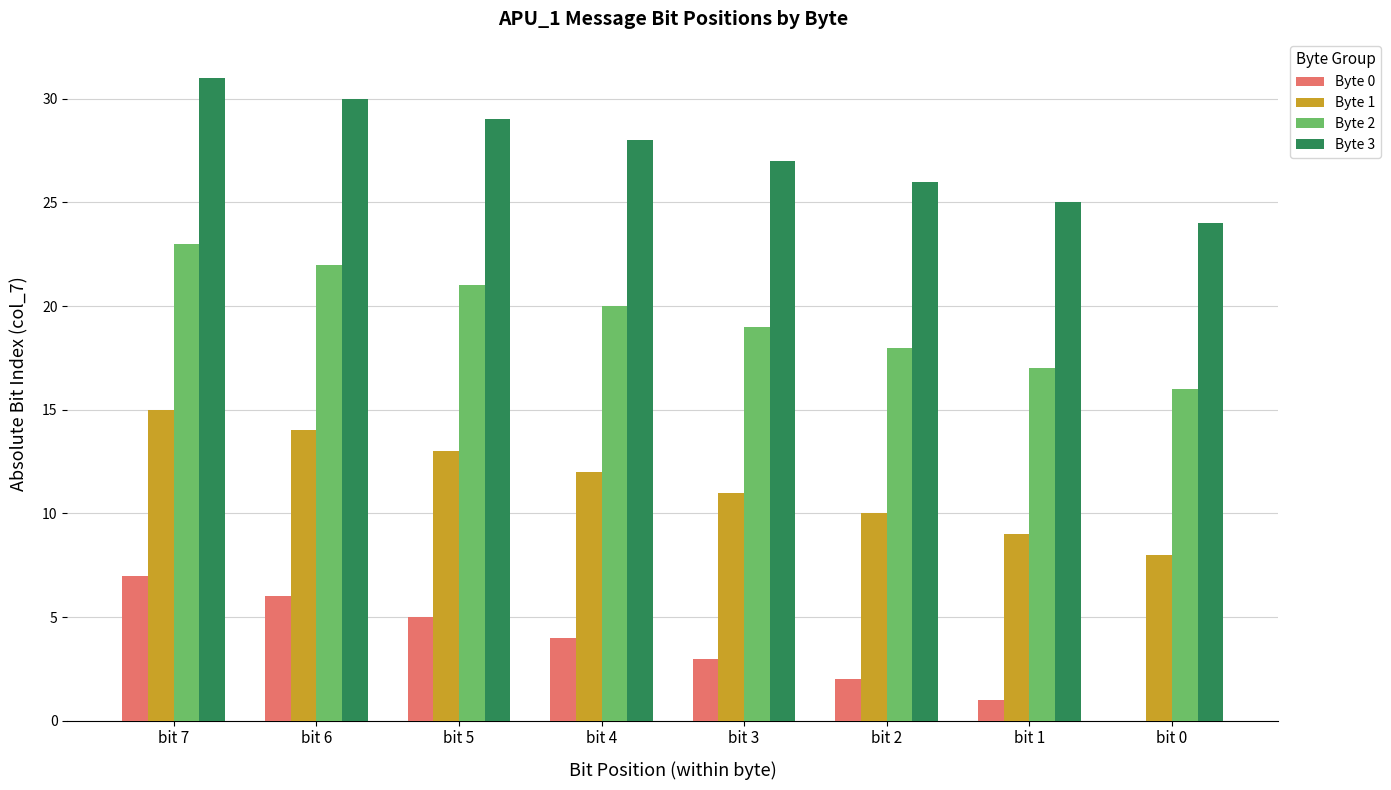

Reading left to right, transcribe all the data shown in this chart.

Byte 0: 7	6	5	4	3	2	1	0
Byte 1: 15	14	13	12	11	10	9	8
Byte 2: 23	22	21	20	19	18	17	16
Byte 3: 31	30	29	28	27	26	25	24